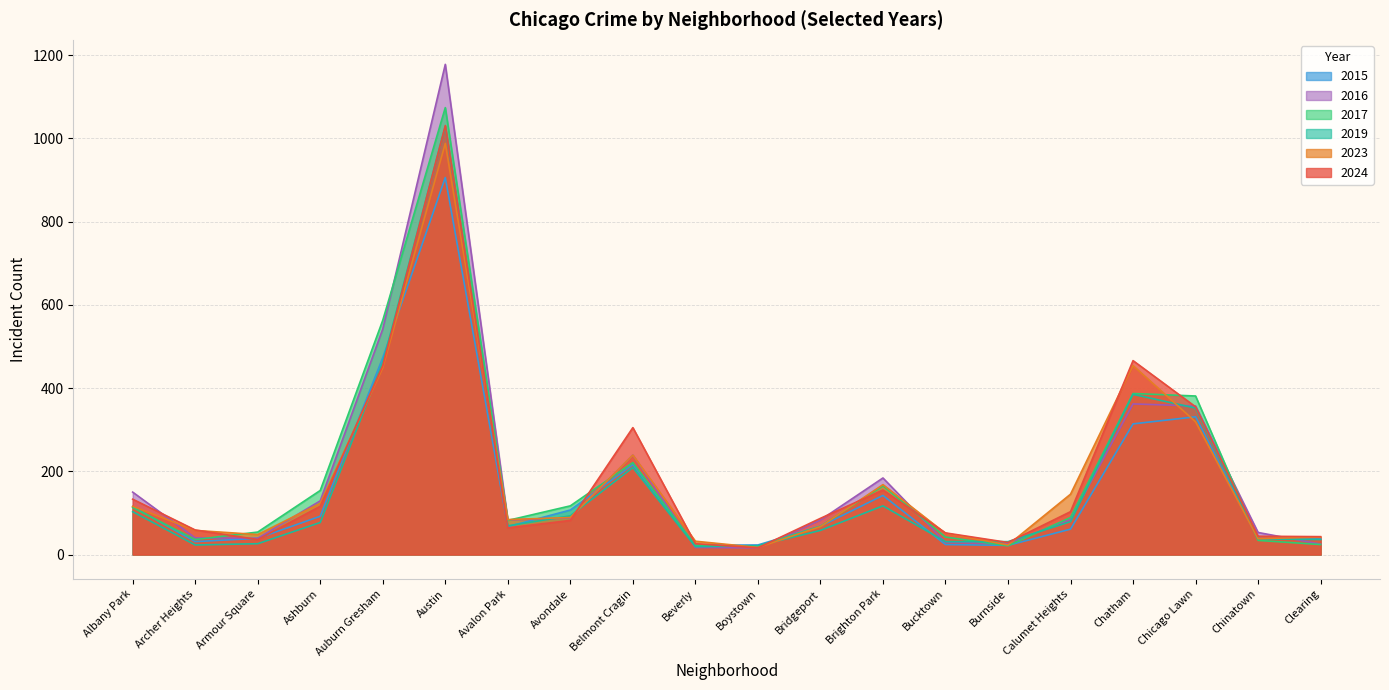

Rank the categories by 2024 value from highest to lowest.

Austin, Chatham, Auburn Gresham, Chicago Lawn, Belmont Cragin, Brighton Park, Albany Park, Ashburn, Calumet Heights, Bridgeport, Avondale, Avalon Park, Archer Heights, Bucktown, Chinatown, Clearing, Armour Square, Burnside, Beverly, Boystown